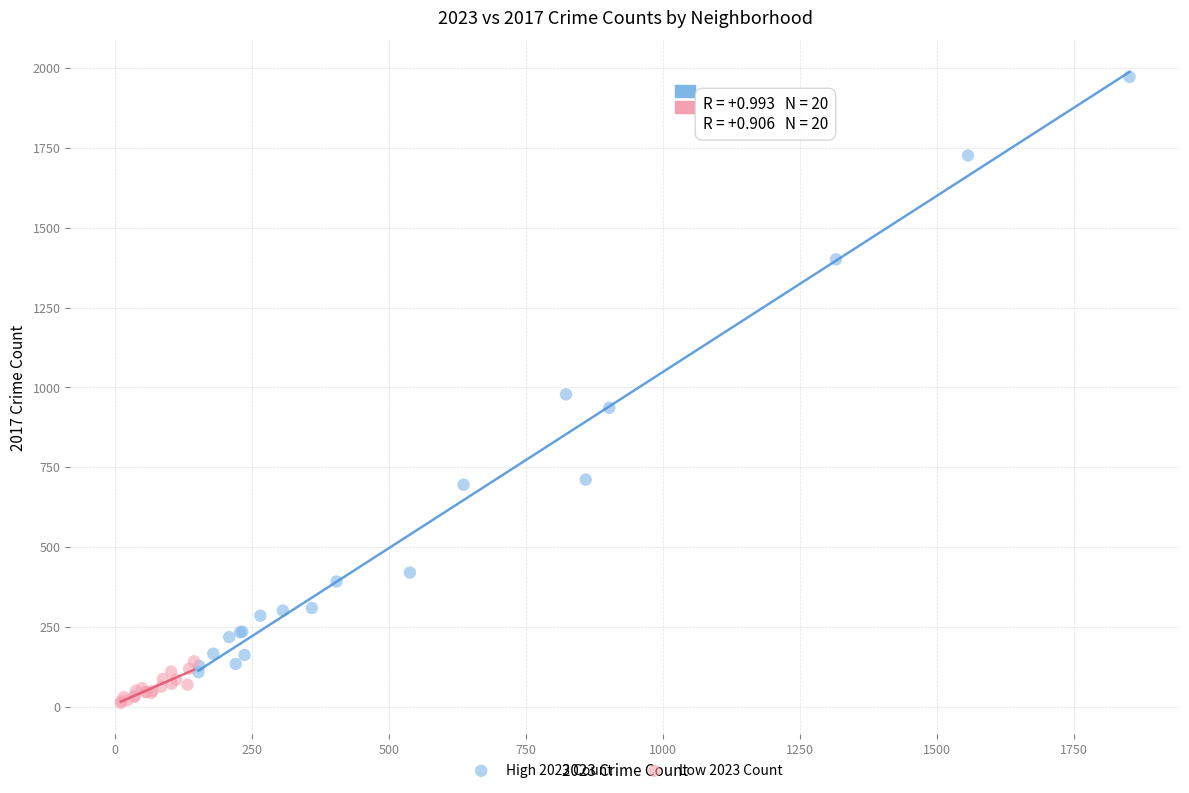

Which series contains the highest Y value?

High 2023 Count